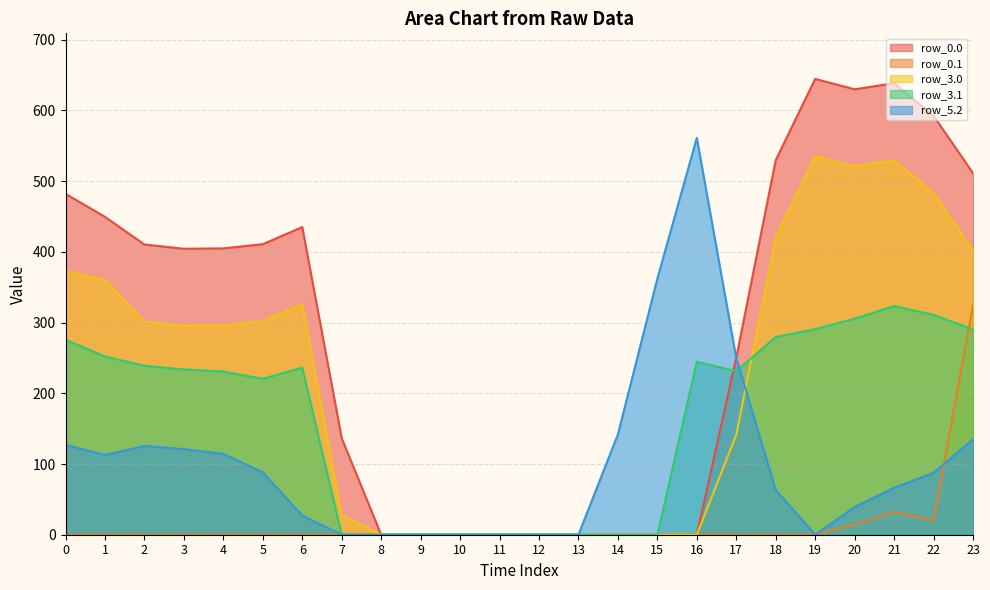

What is the value of the row_3.0 point at the 3rd from the left?

301.3